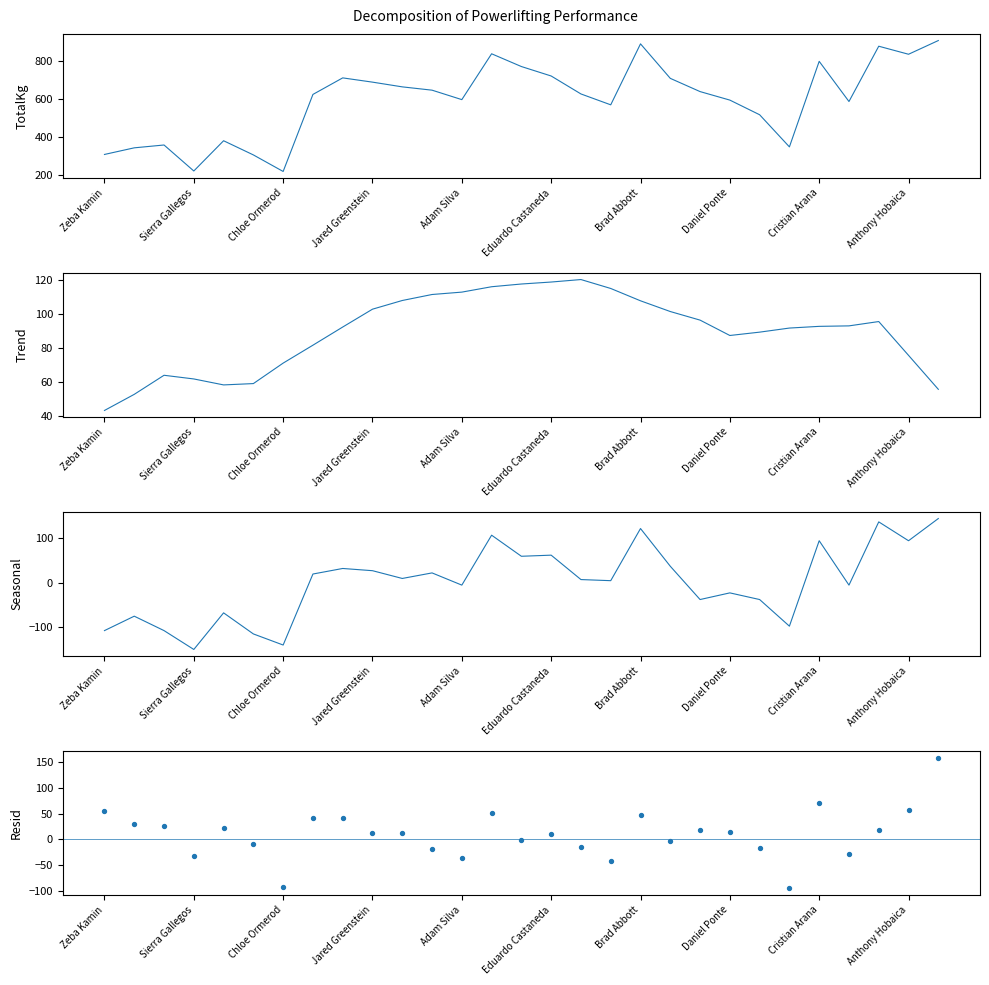

At how many categories does at least one series exceed 492?

21